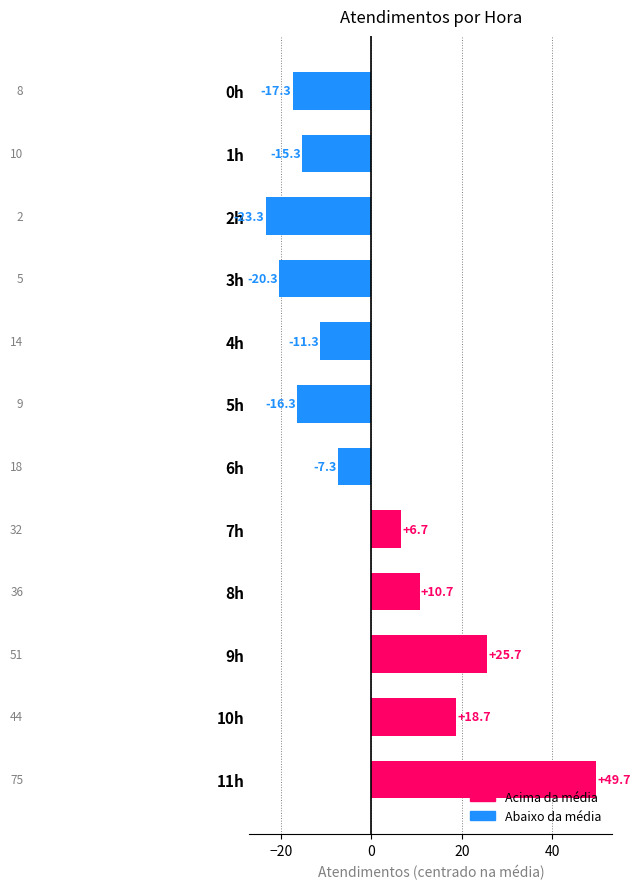

How many negative values are there?

7